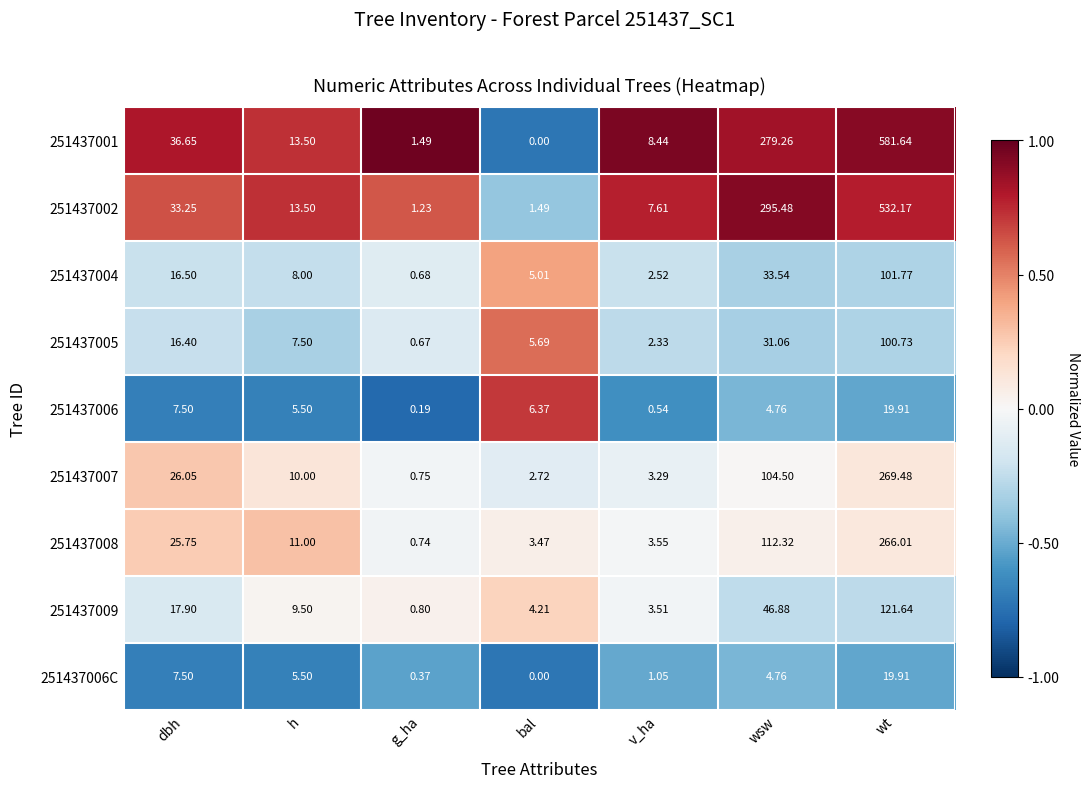

Is the value of 251437009 at wt greater than the value of 251437004 at dbh?

Yes